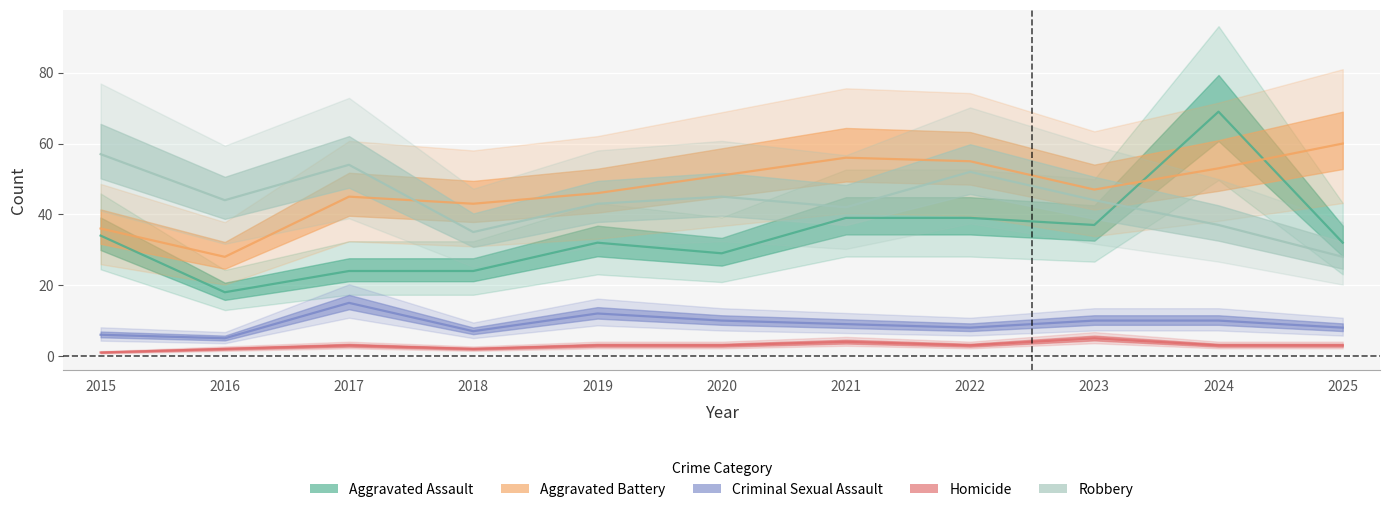

Reading right to left, list all the values displayed in this chart.

Aggravated Assault: 32	69	37	39	39	29	32	24	24	18	34
Aggravated Battery: 60	53	47	55	56	51	46	43	45	28	36
Criminal Sexual Assault: 8	10	10	8	9	10	12	7	15	5	6
Homicide: 3	3	5	3	4	3	3	2	3	2	1
Robbery: 28	37	44	52	42	45	43	35	54	44	57